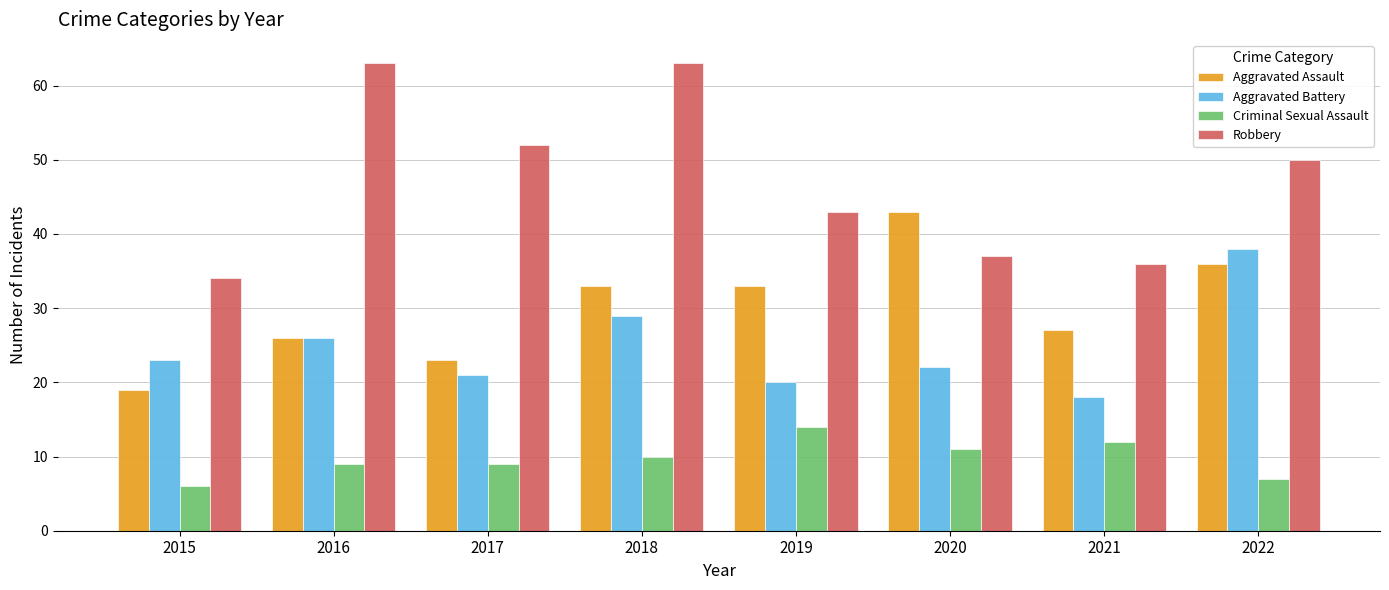

Which series has the largest range (max minus min)?

Robbery